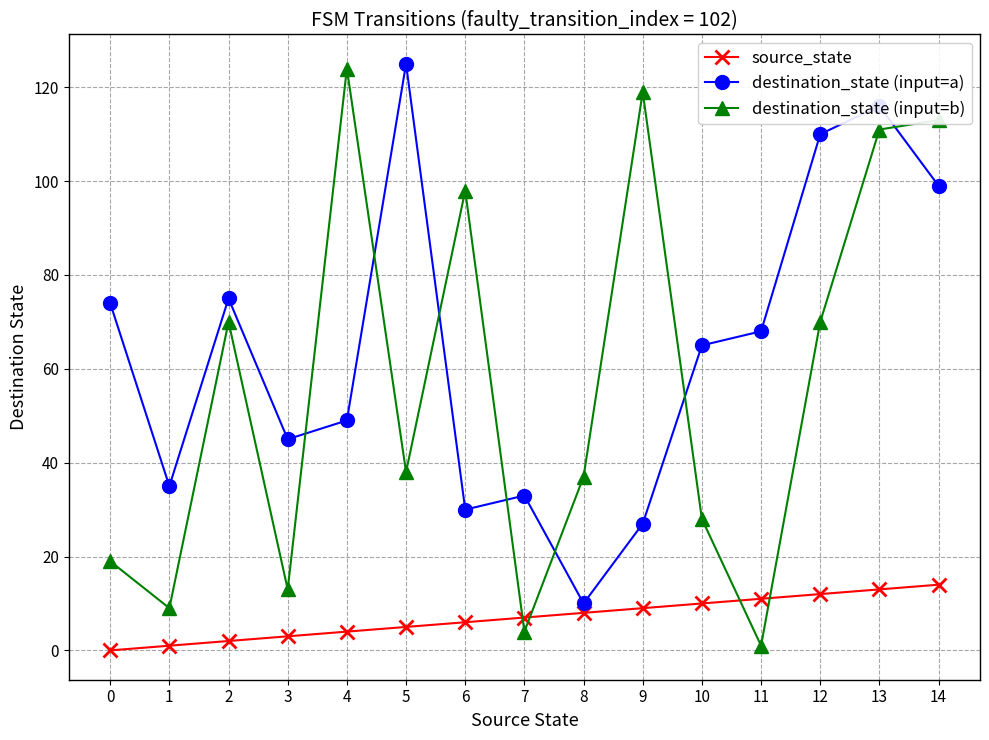

Reading left to right, extract all data points from this chart.

source_state: 0=0	1=1	2=2	3=3	4=4	5=5	6=6	7=7	8=8	9=9	10=10	11=11	12=12	13=13	14=14
destination_state (input=a): 0=74	1=35	2=75	3=45	4=49	5=125	6=30	7=33	8=10	9=27	10=65	11=68	12=110	13=116	14=99
destination_state (input=b): 0=19	1=9	2=70	3=13	4=124	5=38	6=98	7=4	8=37	9=119	10=28	11=1	12=70	13=111	14=113